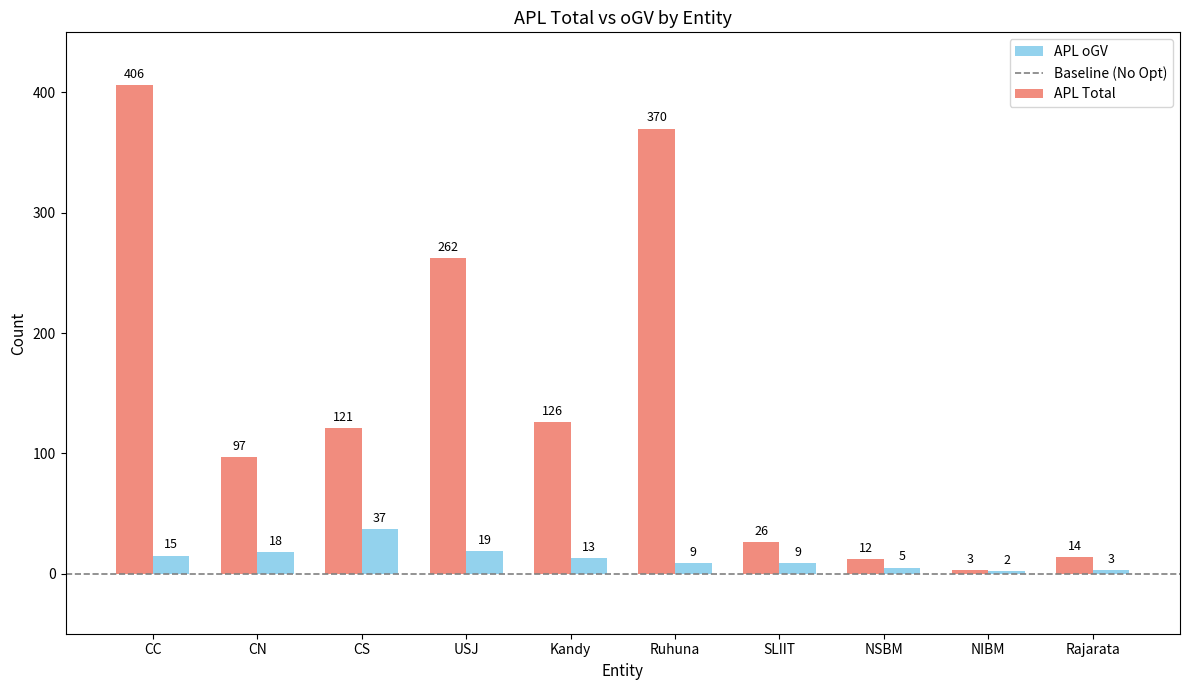

Reading left to right, list all the values displayed in this chart.

APL Total: CC=406	CN=97	CS=121	USJ=262	Kandy=126	Ruhuna=370	SLIIT=26	NSBM=12	NIBM=3	Rajarata=14
APL oGV: CC=15	CN=18	CS=37	USJ=19	Kandy=13	Ruhuna=9	SLIIT=9	NSBM=5	NIBM=2	Rajarata=3